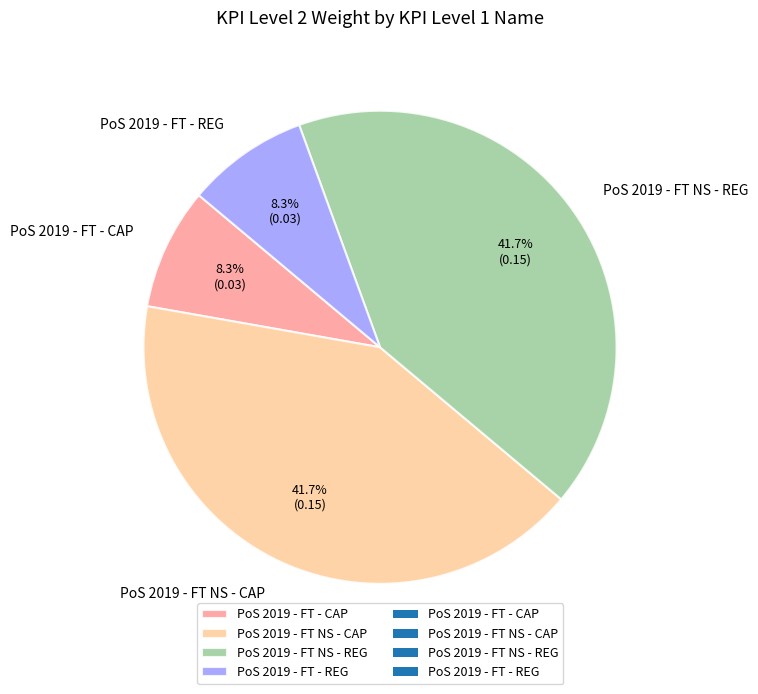

Is PoS 2019 - FT - CAP the majority of the pie?

No